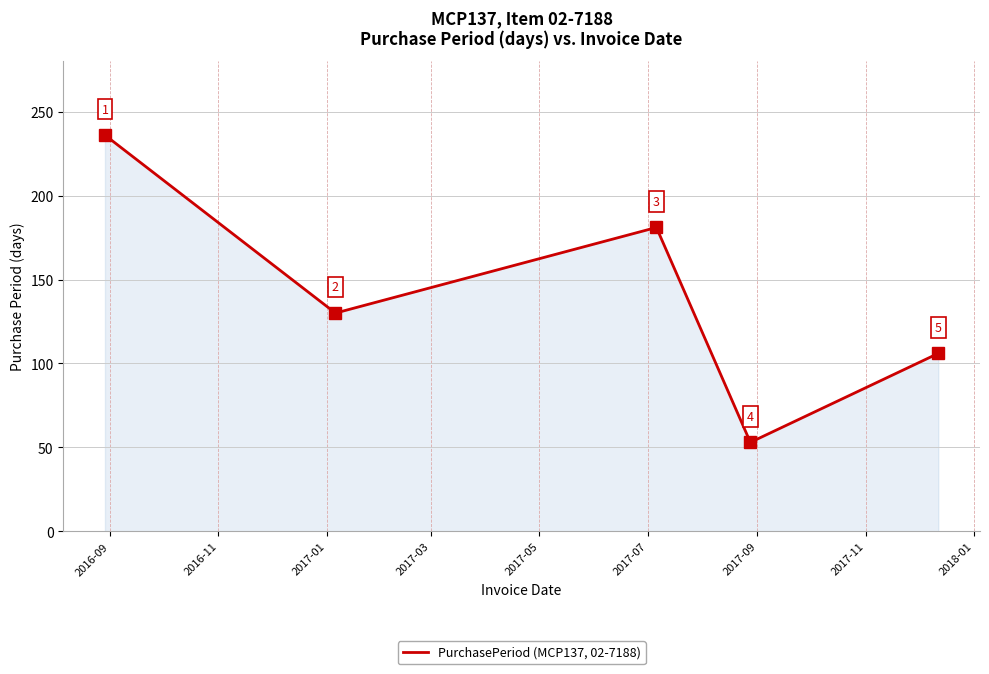

What is the maximum value shown in the chart?

236